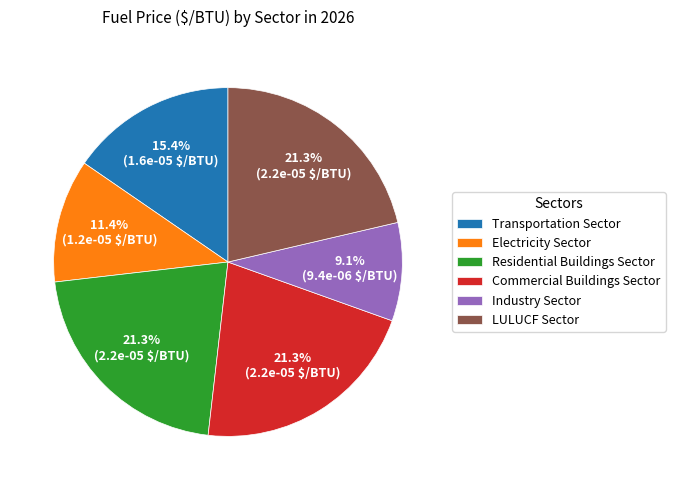

To the nearest percent, what is the difference between the largest and smallest slice percentages?

12%